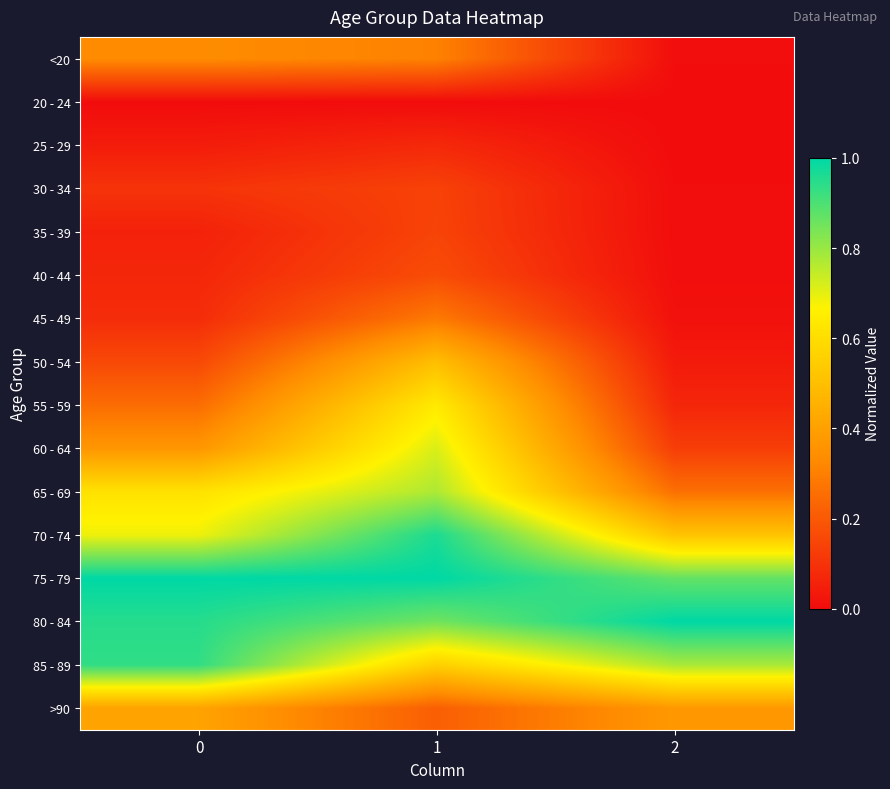

What is the maximum value shown in the chart?

1.0